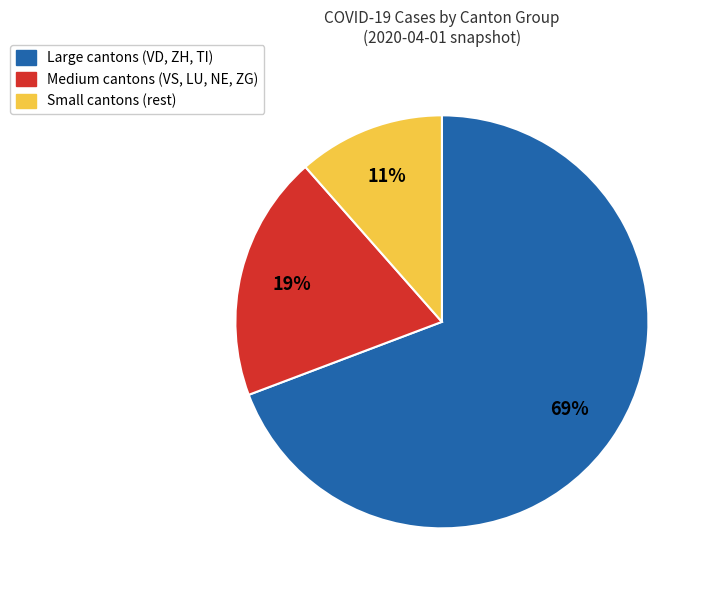

Is the sum of Small cantons (rest) and Medium cantons (VS, LU, NE, ZG) greater than half?

No